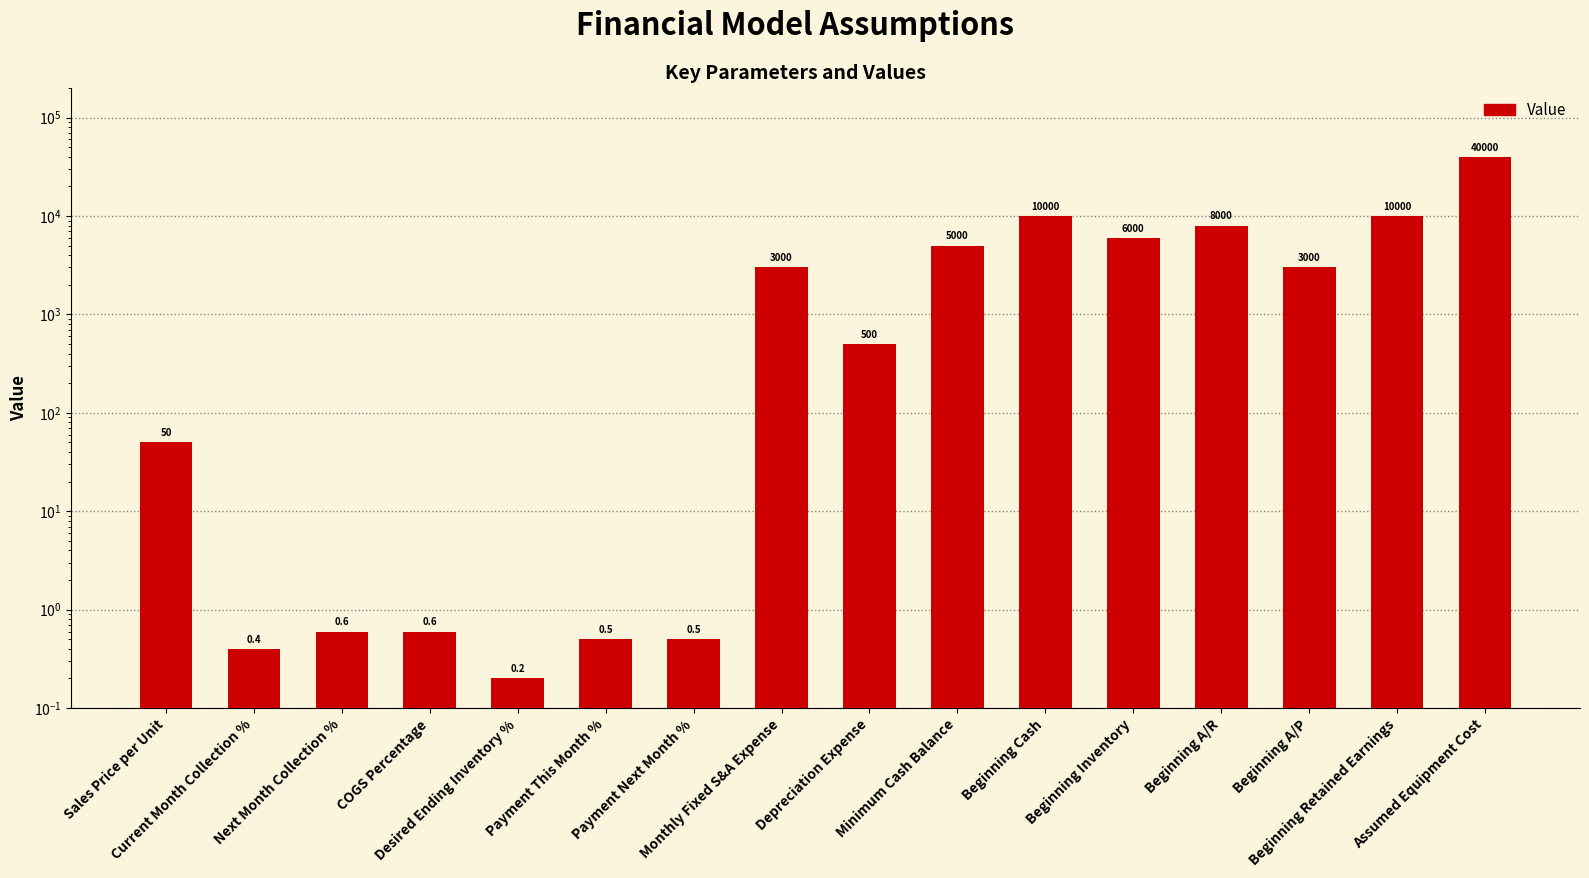

What is the maximum value shown in the chart?

40000.0